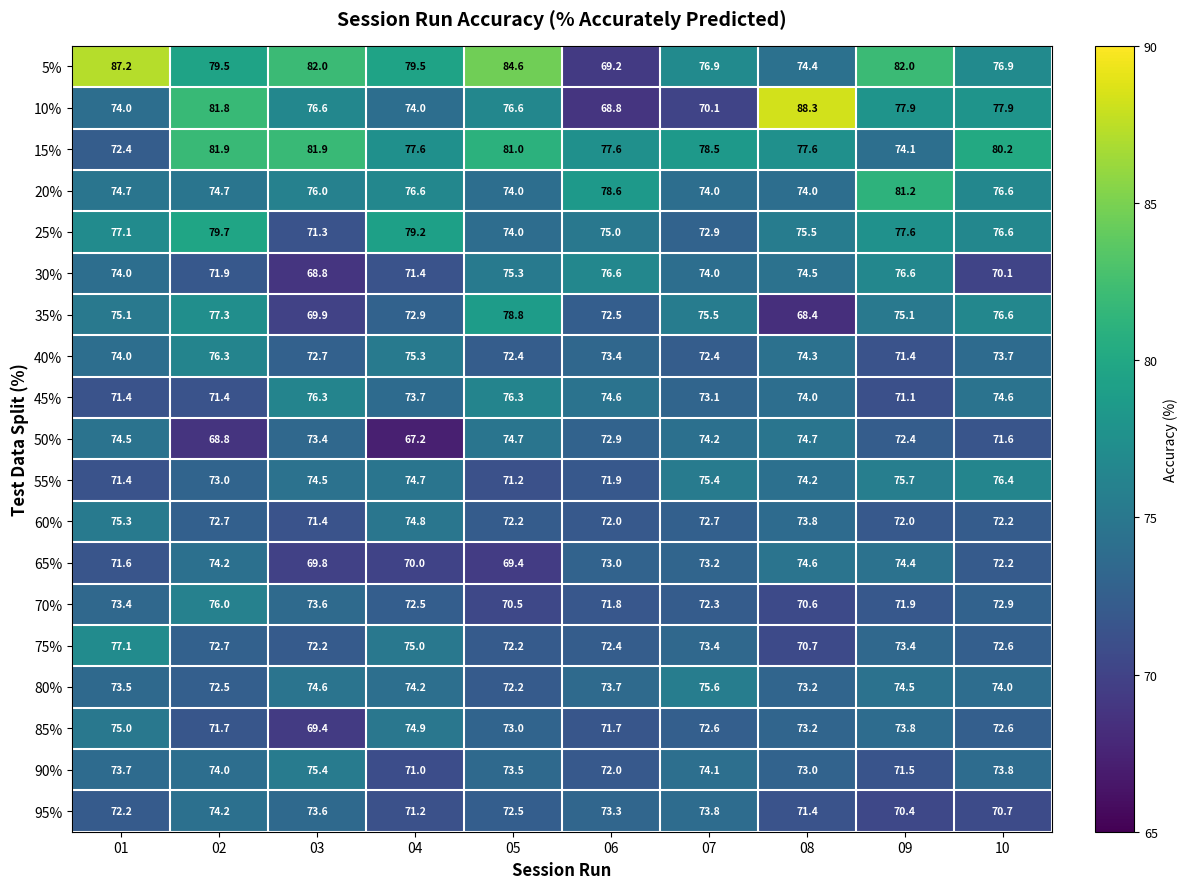

Which series changed the most between 04 and 07?

50%